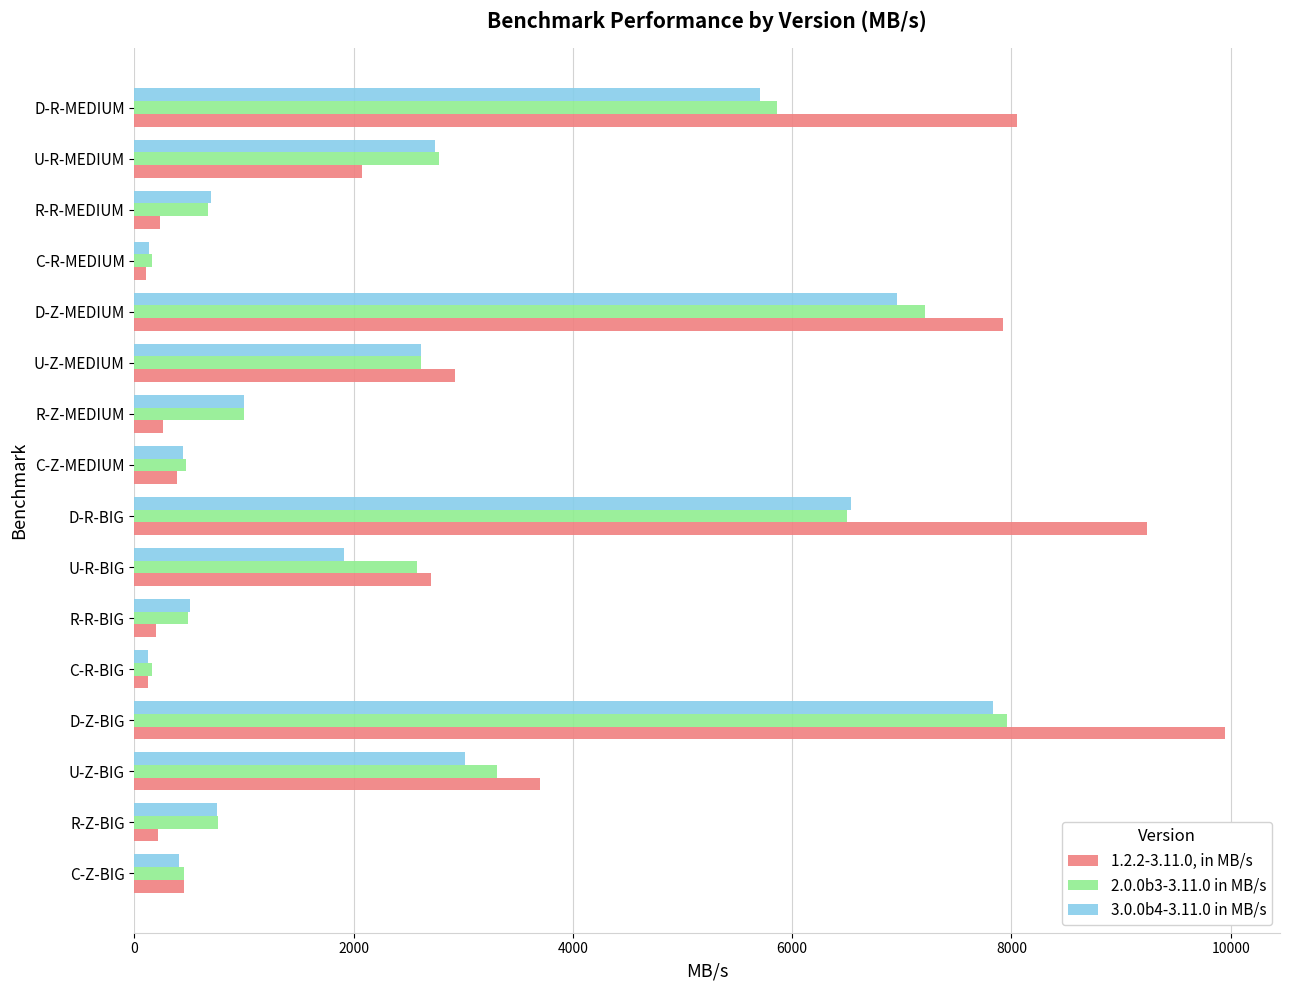

Is it true that 1.2.2-3.11.0, in MB/s equals 237.2 at R-R-MEDIUM?

True